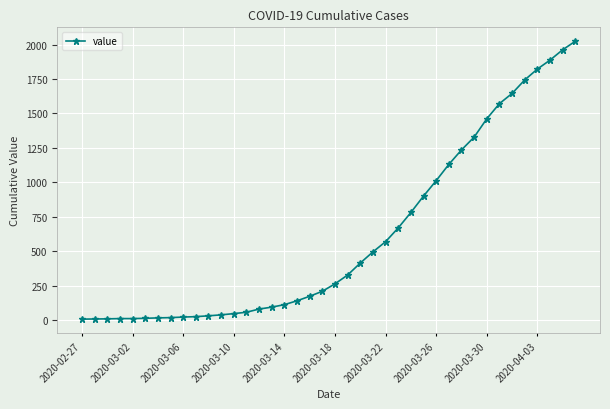

What is the average value?

609